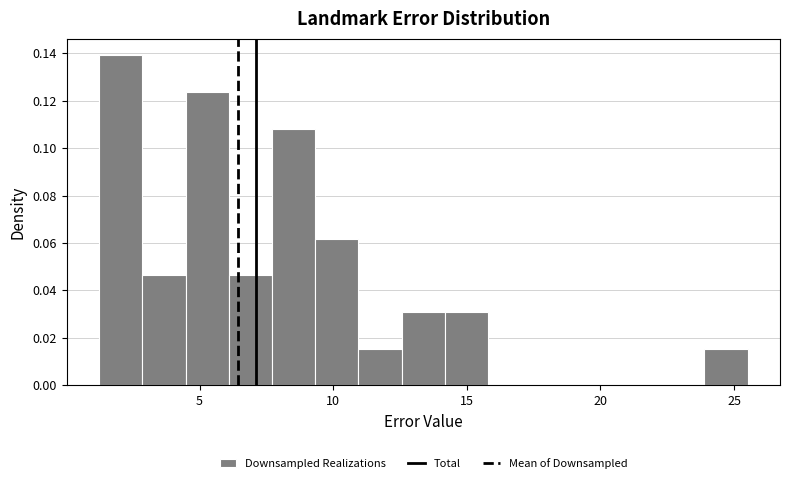

Around what value on the x-axis is the tallest bar? Give the approximate position of its centre, as read against the axis.

2.0